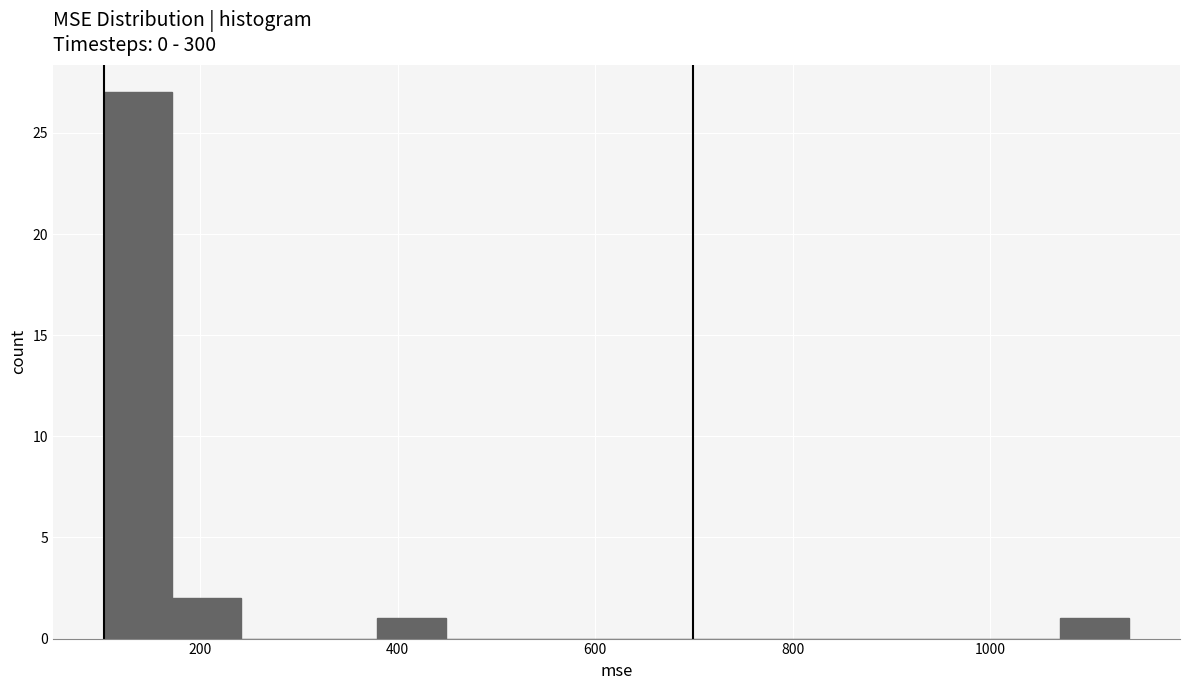

Read against the x-axis, roughly where is the centre of the tallest bar?

140